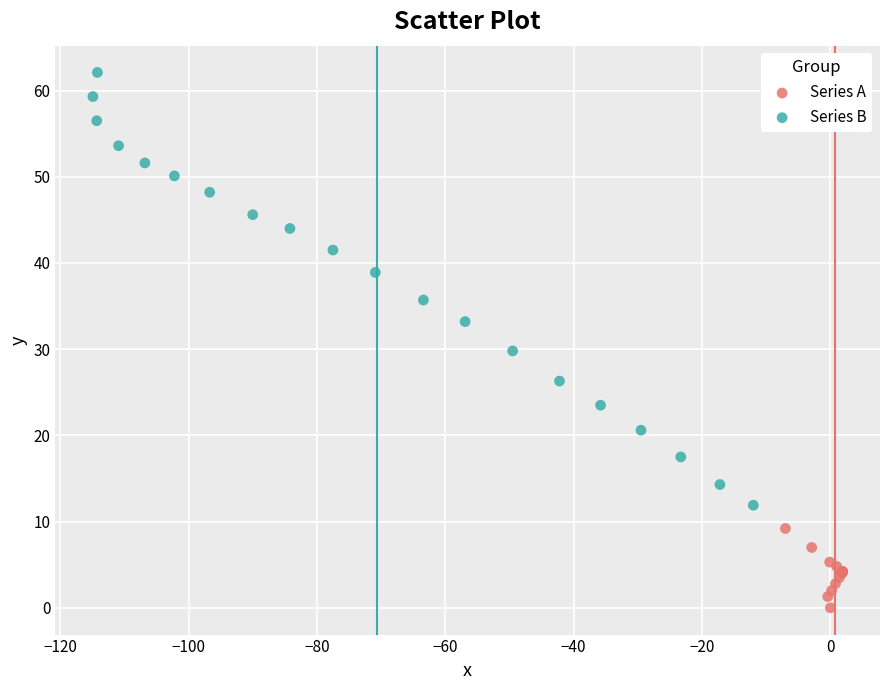

Which series contains the highest Y value?

Series B